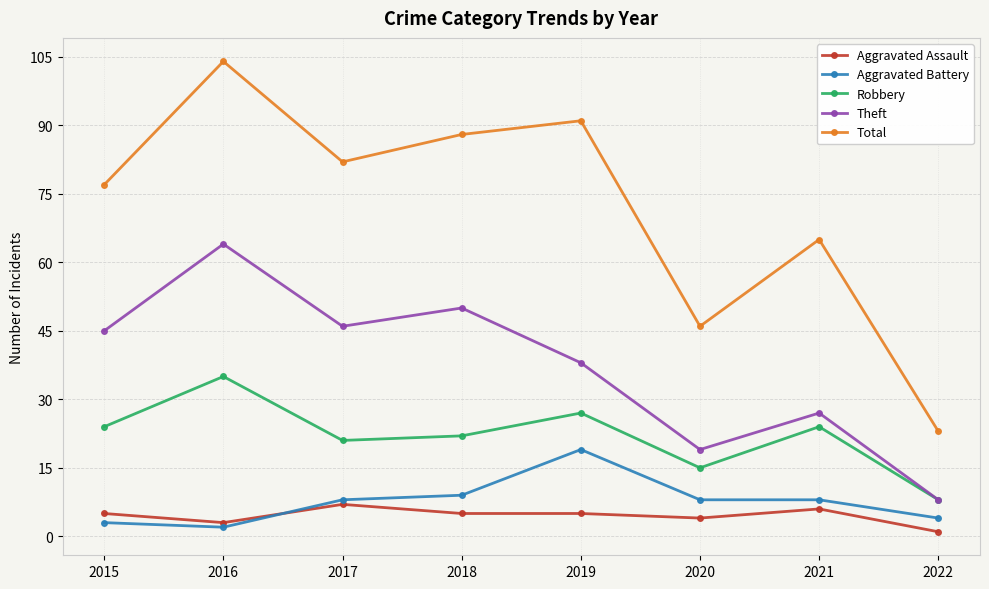

At which category does Aggravated Battery reach its first local peak?

2019